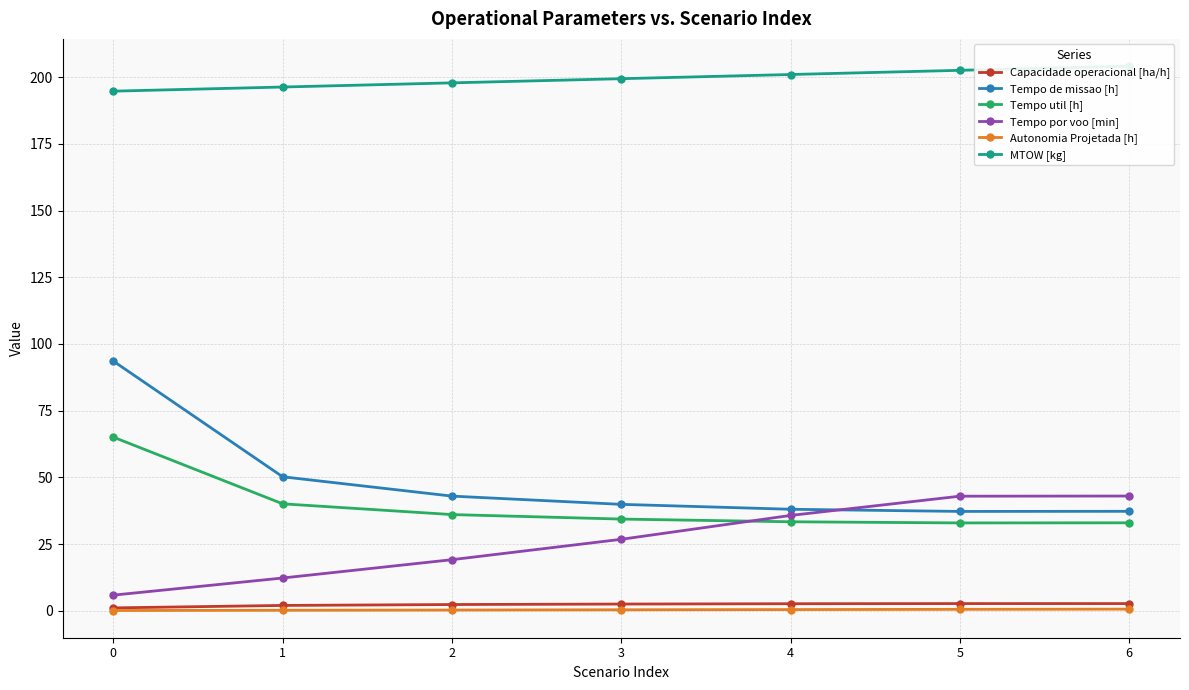

The value of Tempo de missao [h] at 4 is 38.0. True or false?

True